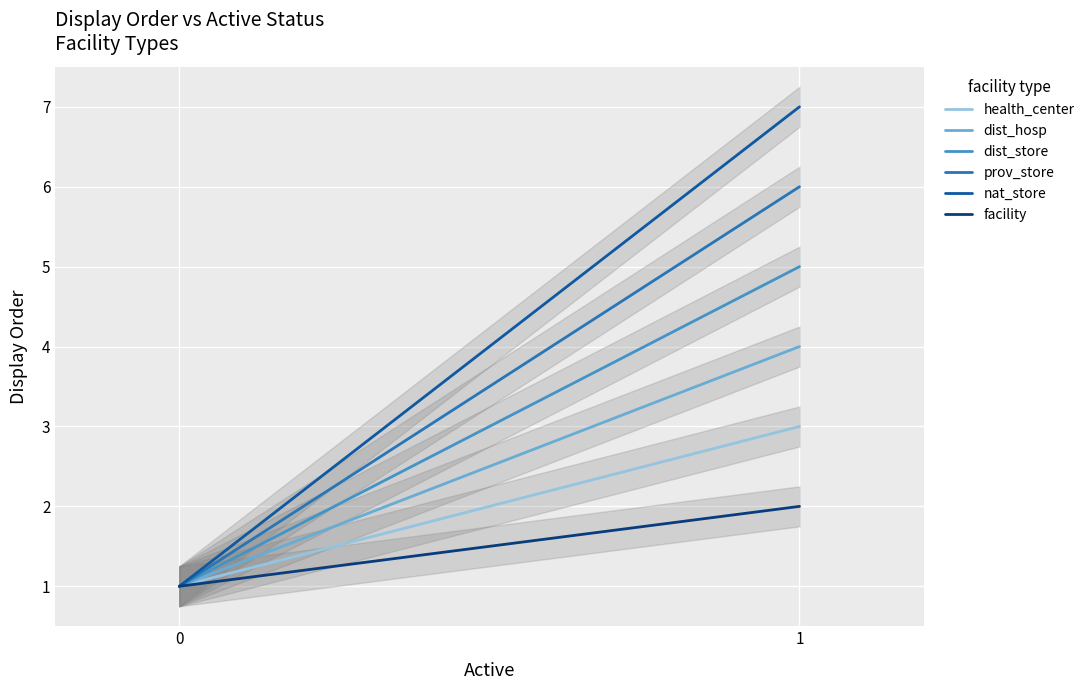

What is the sum of all dist_store values?

6